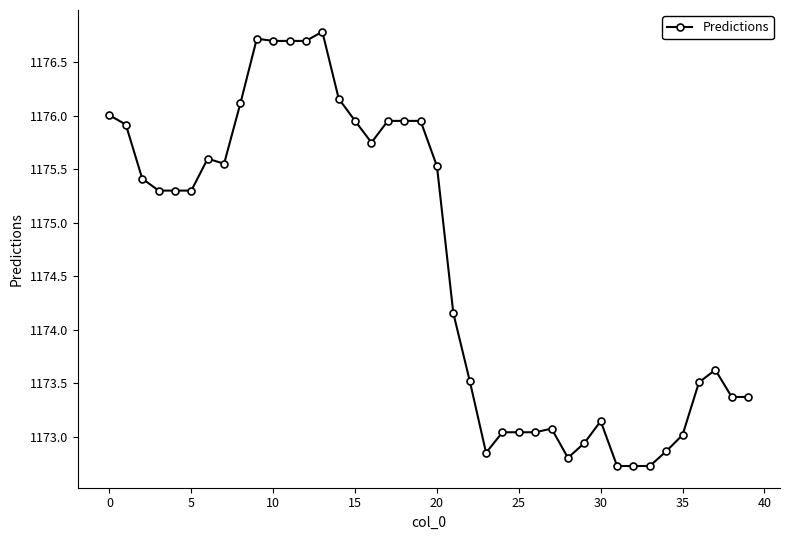

What is the average value?

1174.6